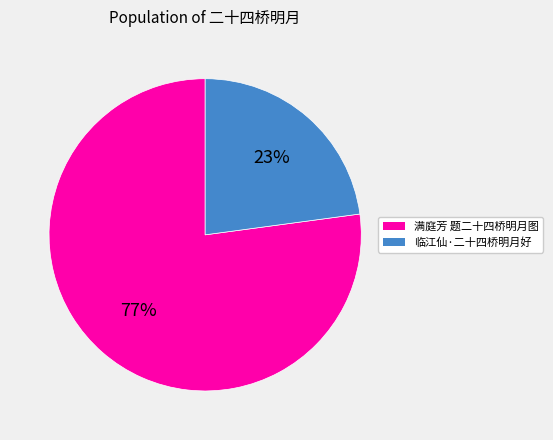

The 满庭芳 题二十四桥明月图 slice represents 71% of the pie. True or false?

False